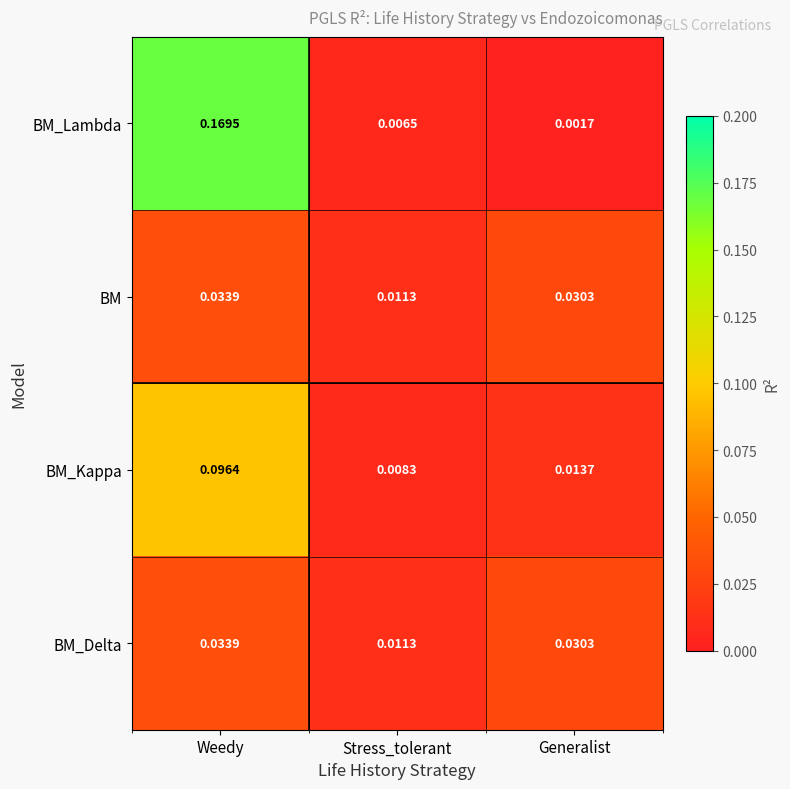

At which label is BM_Kappa closest to 0?

Stress_tolerant